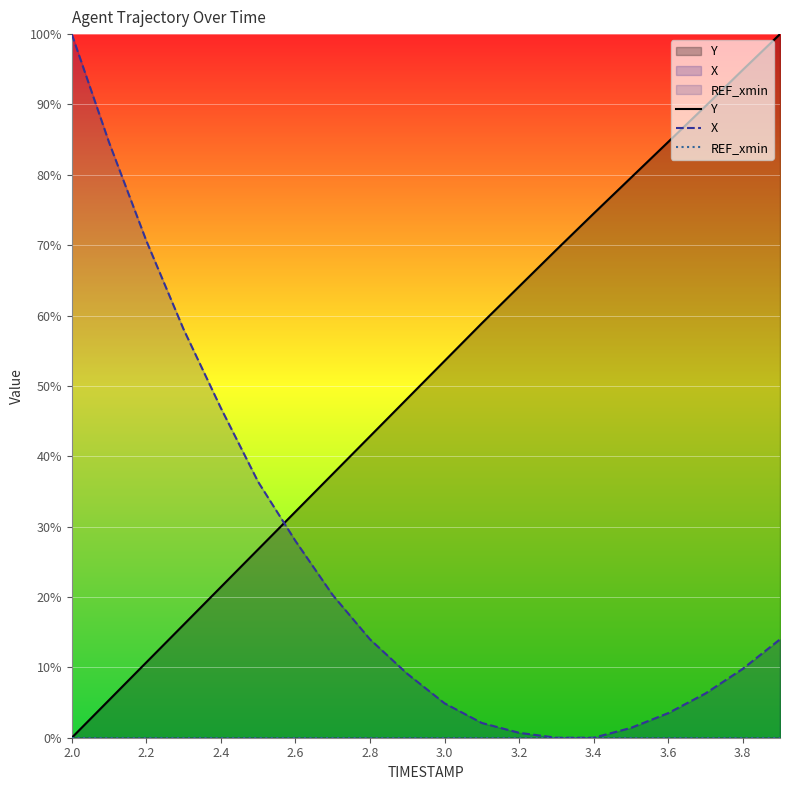

What is the total value across all series at 2.2?

81.3